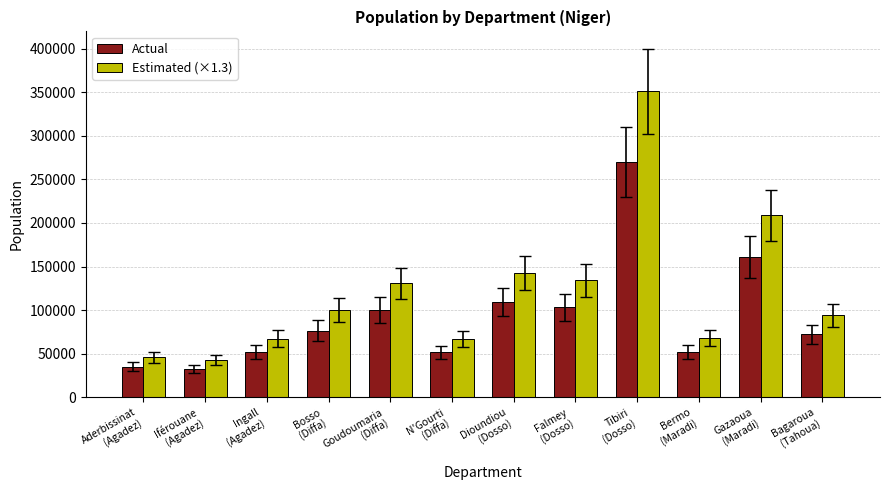

What is the maximum value shown in the chart?

351020.8